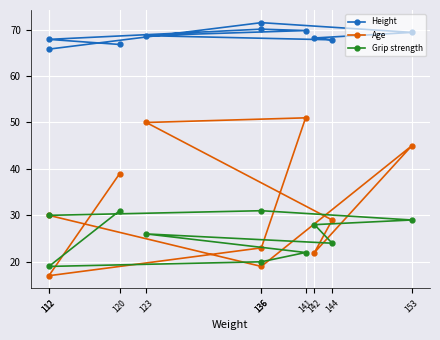

Rank the categories by Age value from lowest to highest.

112, 136, 142, 136, 144, 112, 120, 153, 123, 141